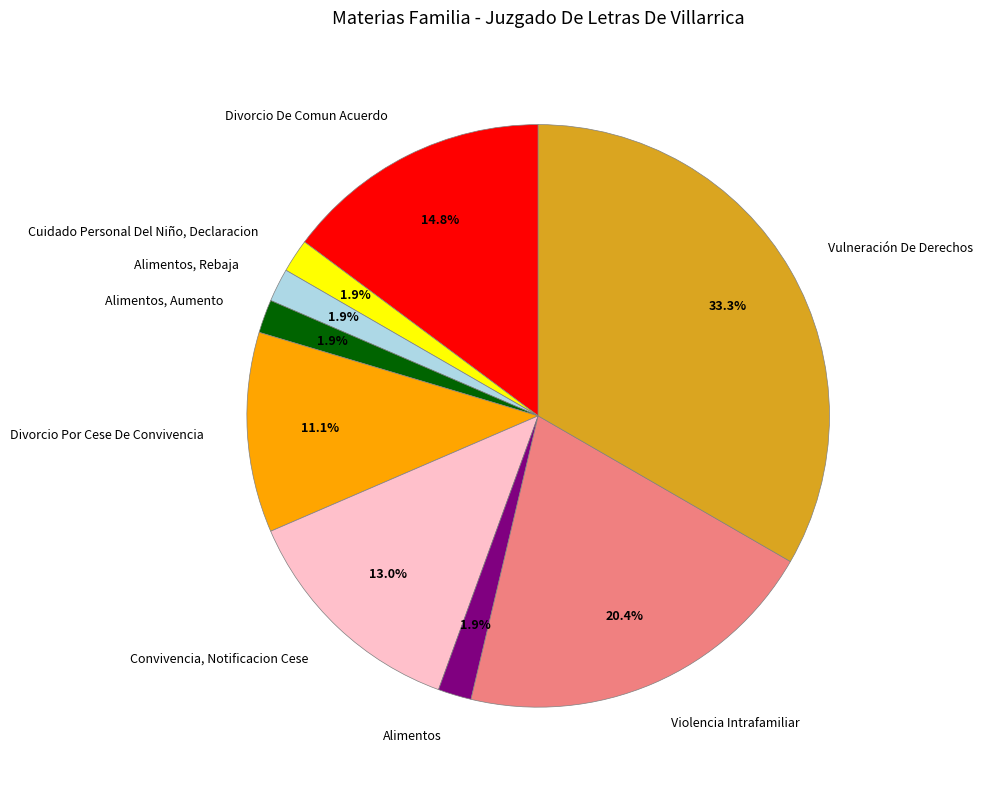

How many slices are in this pie chart?

9